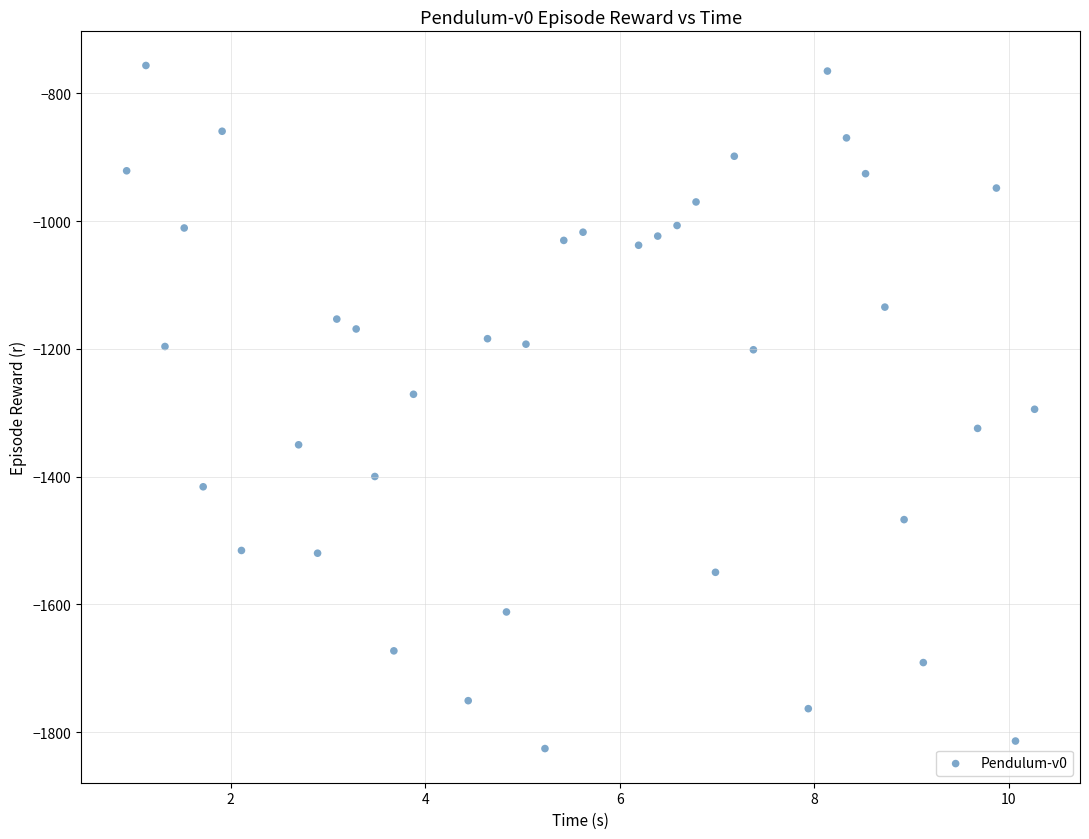

What is the range of Y values (max minus min)?

1069.4